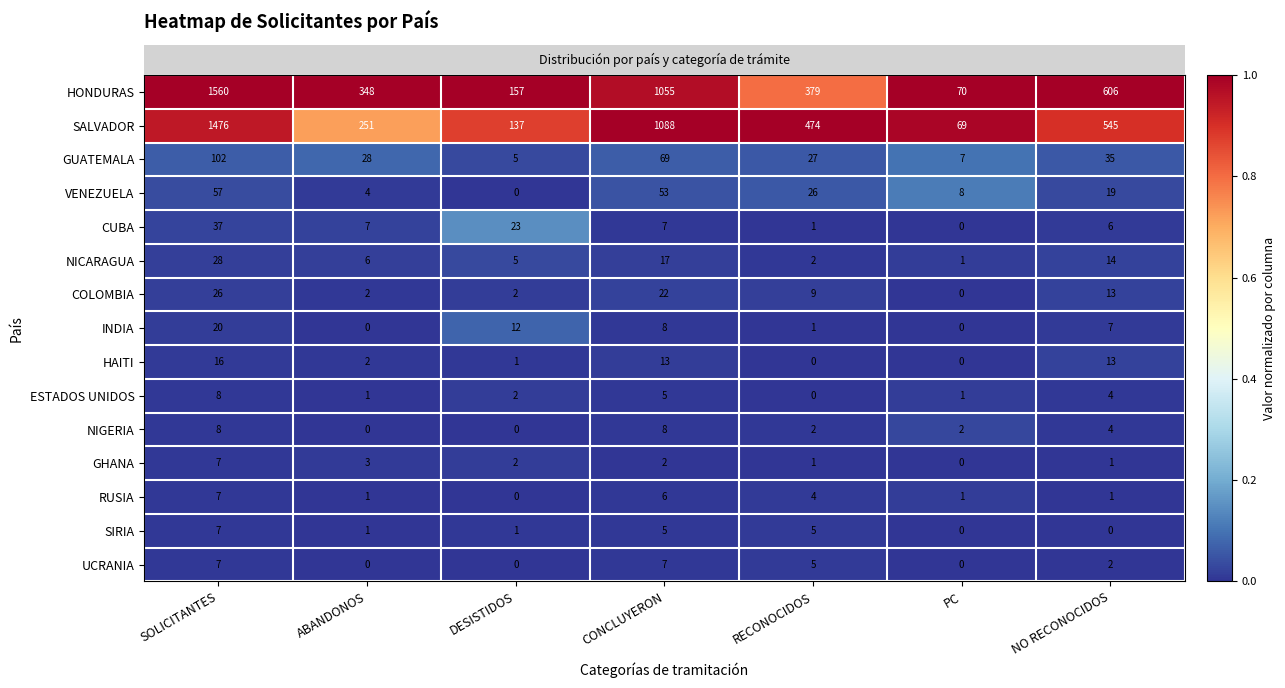

What value does the SALVADOR series have at RECONOCIDOS?

474